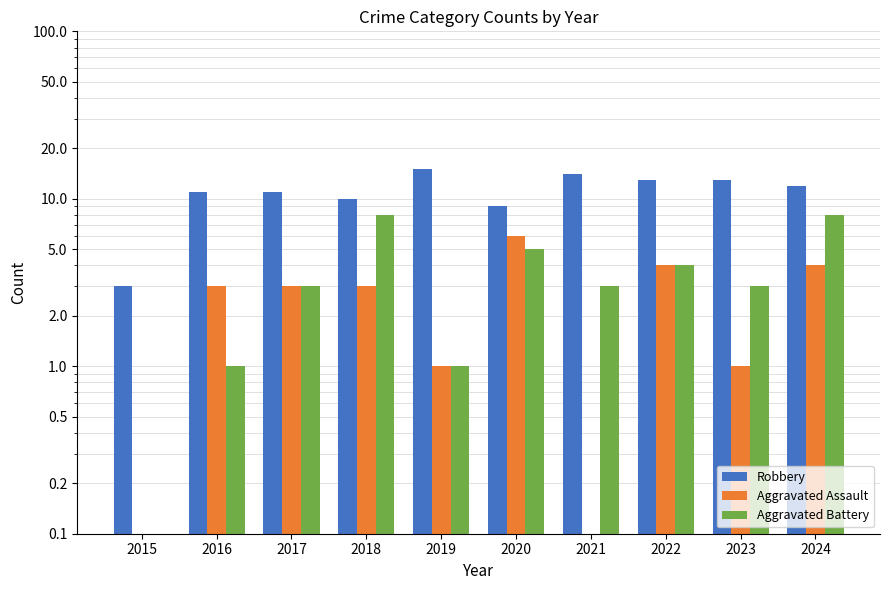

At which label does Aggravated Battery reach its peak?

2018